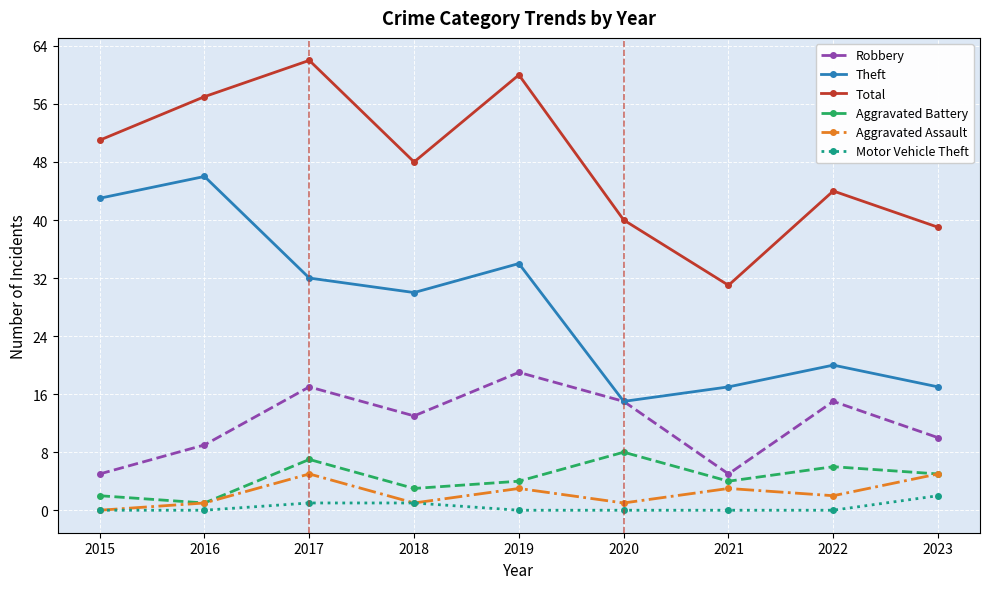

How many lines are shown in the chart?

6